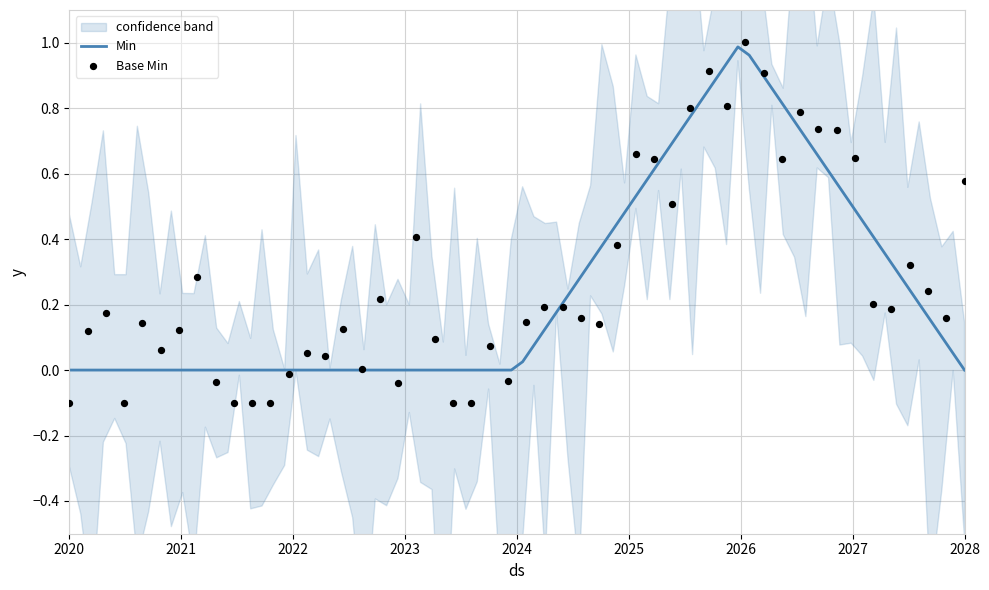

Which series has the largest total across all categories?

Min